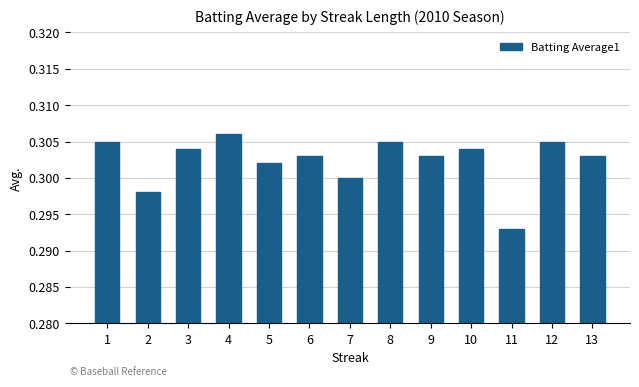

At which category does the chart reach its minimum across all series?

11